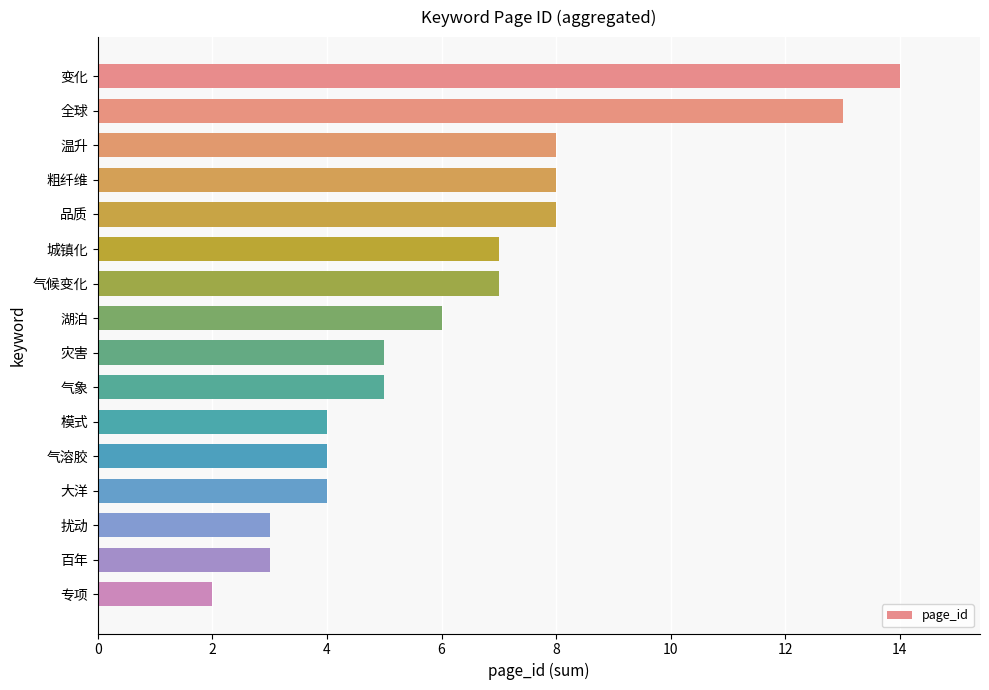

Reading top to bottom, what are all the values shown in this chart?

14	13	8	8	8	7	7	6	5	5	4	4	4	3	3	2